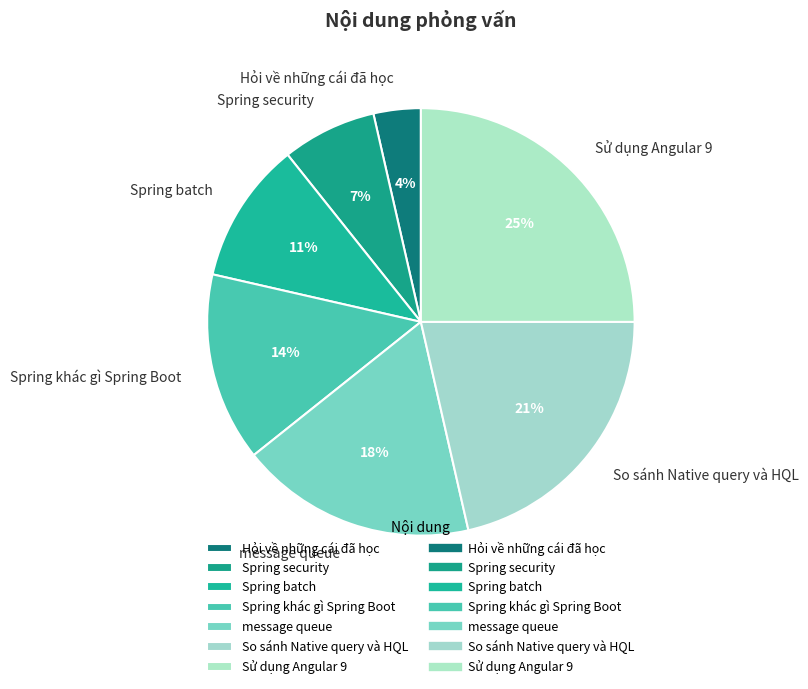

Does Spring batch represent more than half of the total?

No